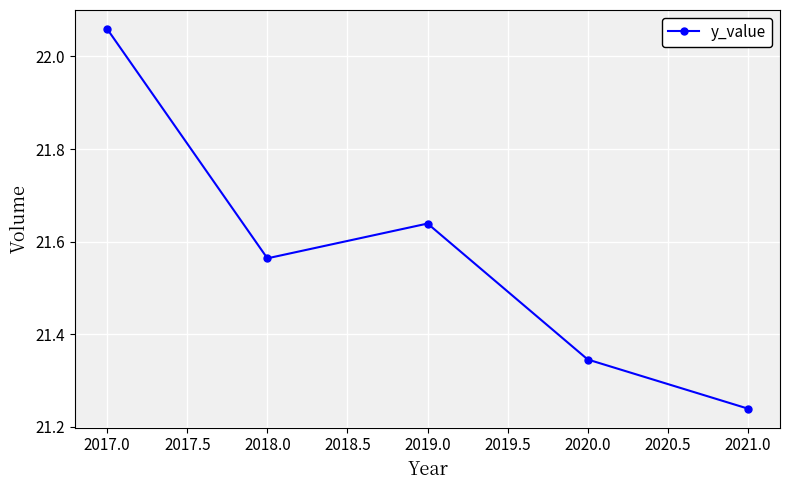

What position from the left is 2018.0?

2